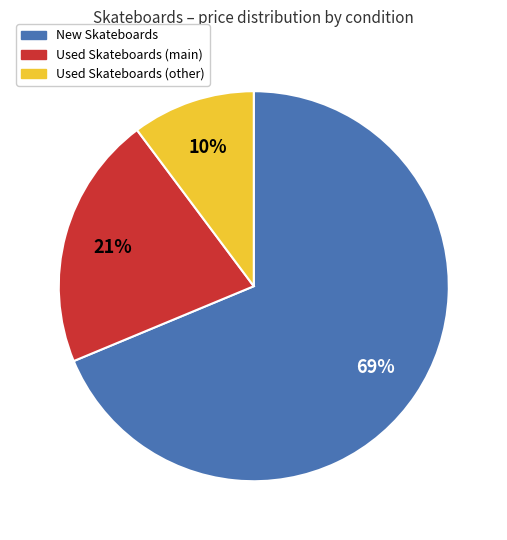

Which slice is the largest?

New Skateboards